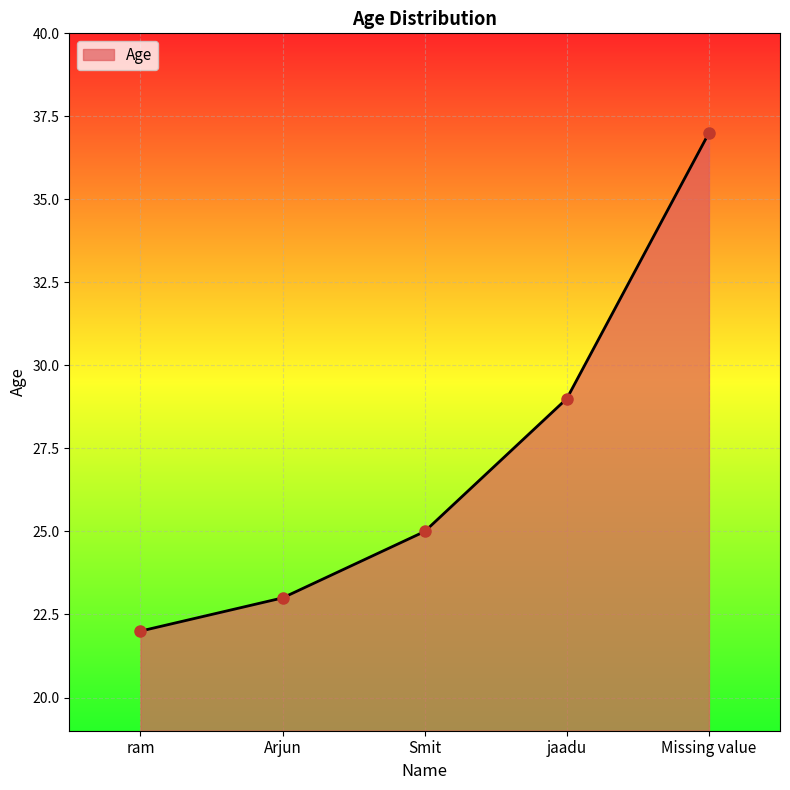

What is the ratio of the value at Missing value to the value at jaadu?

1.3